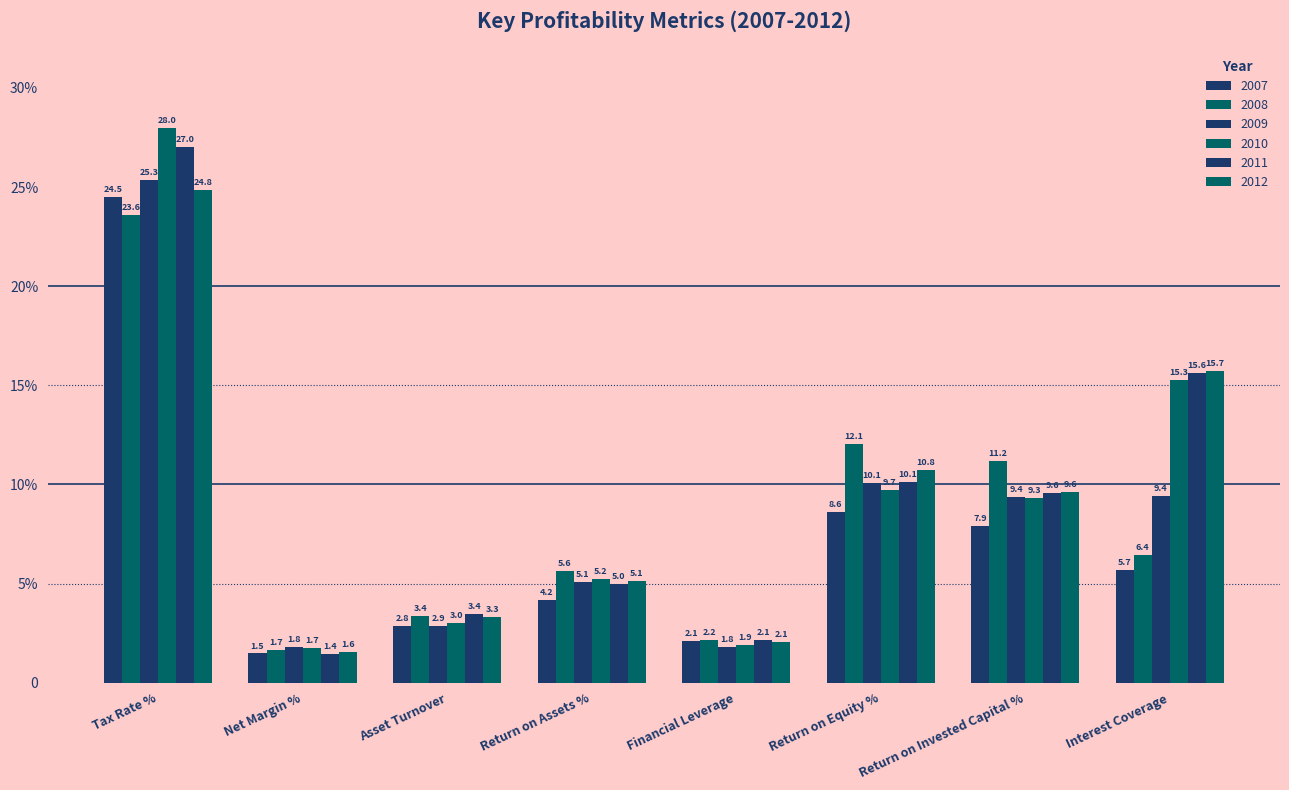

What is the sum of all 2007 values?

57.3